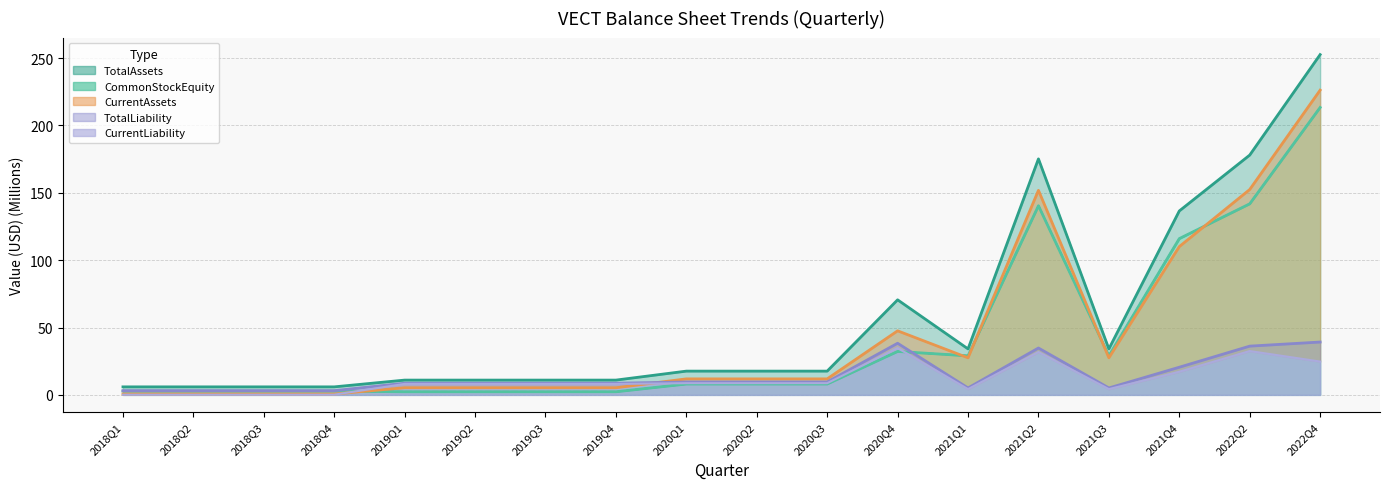

Where does the TotalAssets series first go above 17?

2020Q1